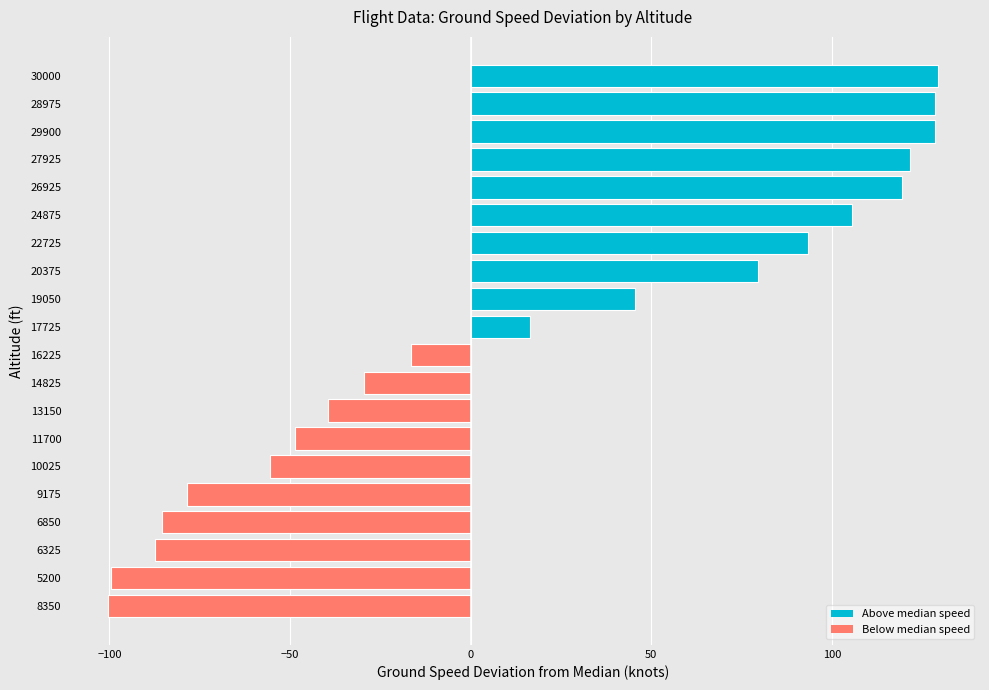

What is the maximum value shown in the chart?

129.5